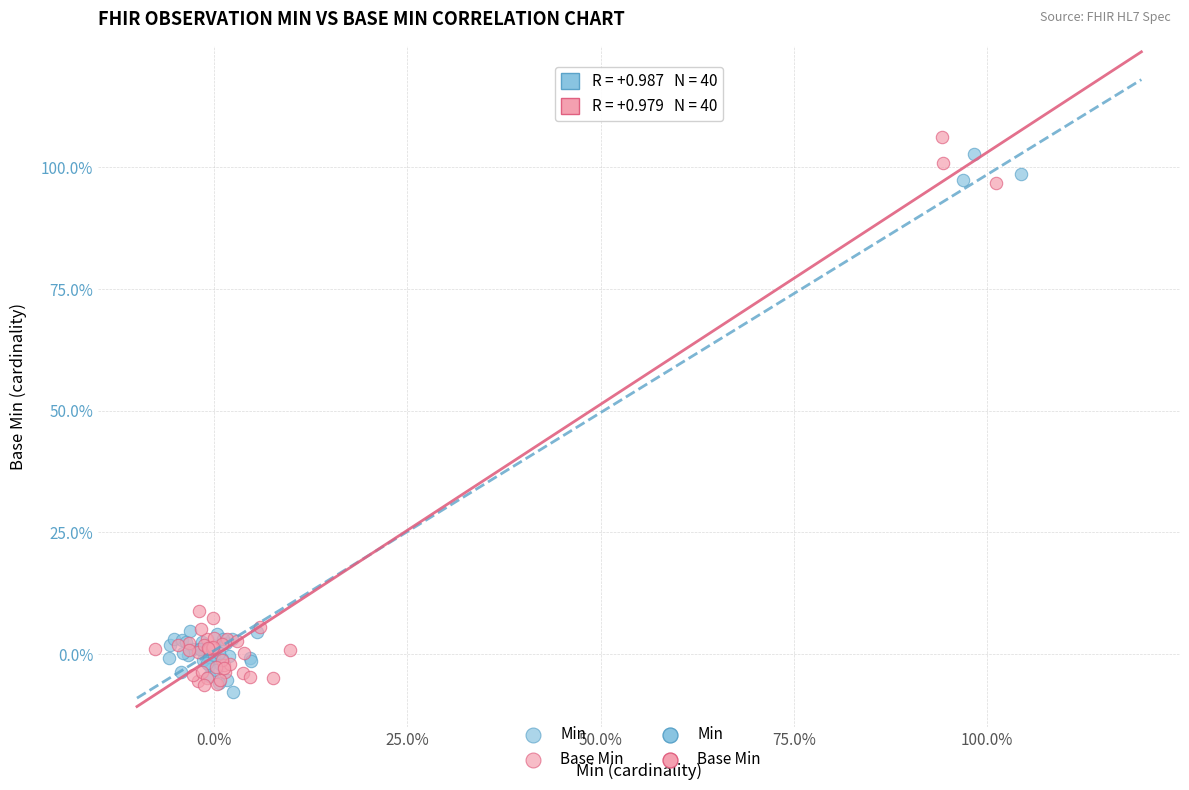

Which series has the largest Y range (max minus min)?

Base Min